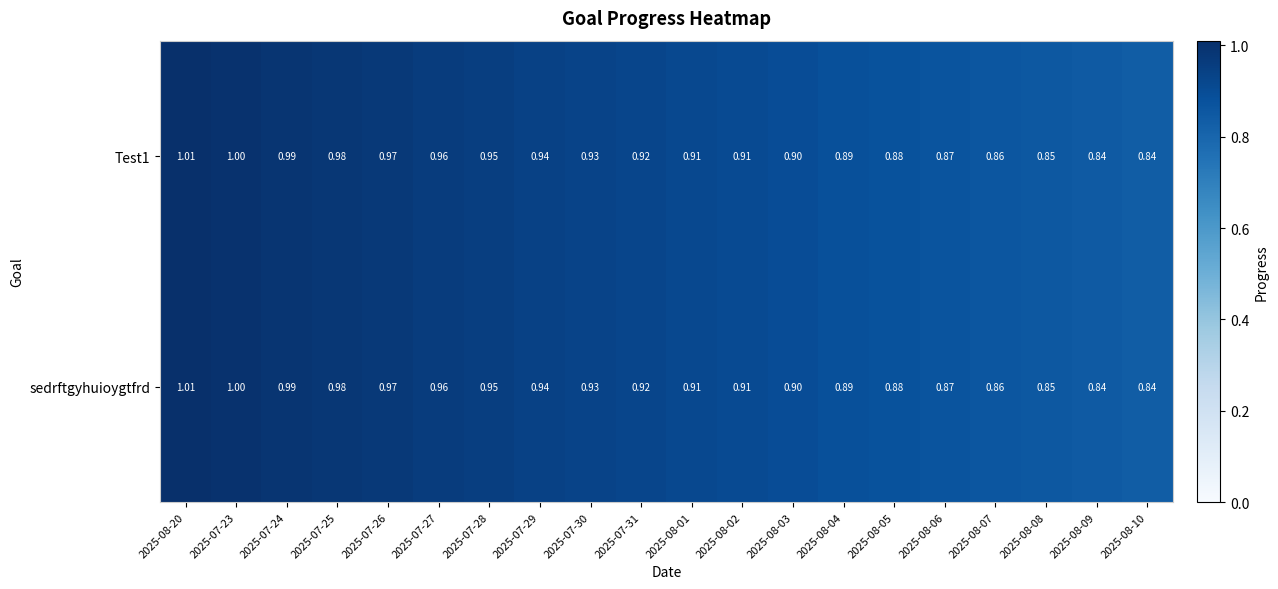

Is the value of sedrftgyhuioygtfrd at 2025-07-27 greater than the value of Test1 at 2025-07-24?

No